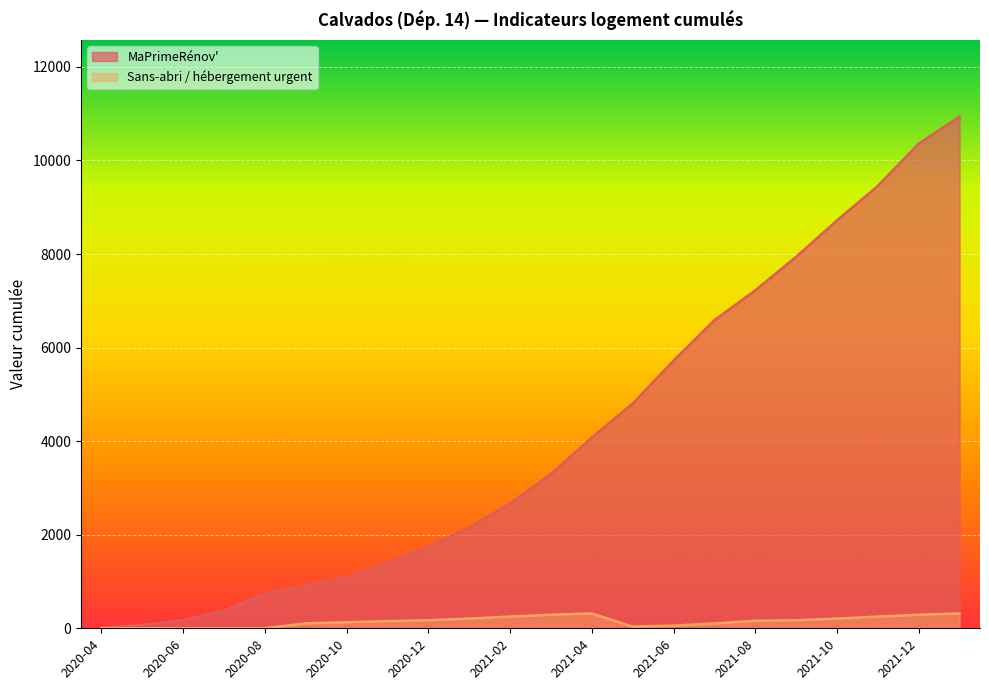

What is the highest value of the MaPrimeRénov' series?

10934